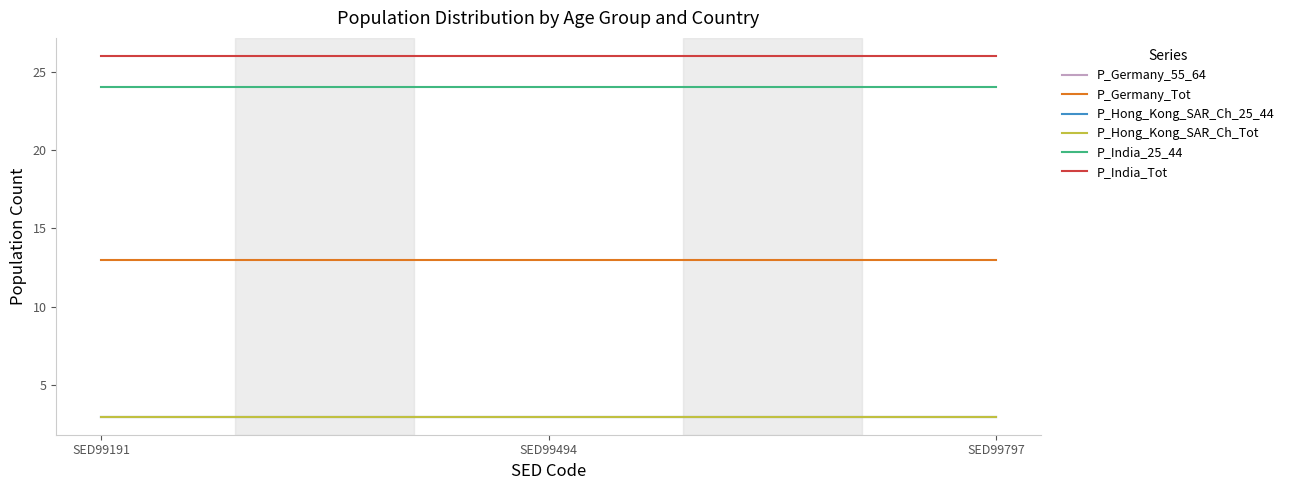

Does the chart display data point markers on the line(s)?

No